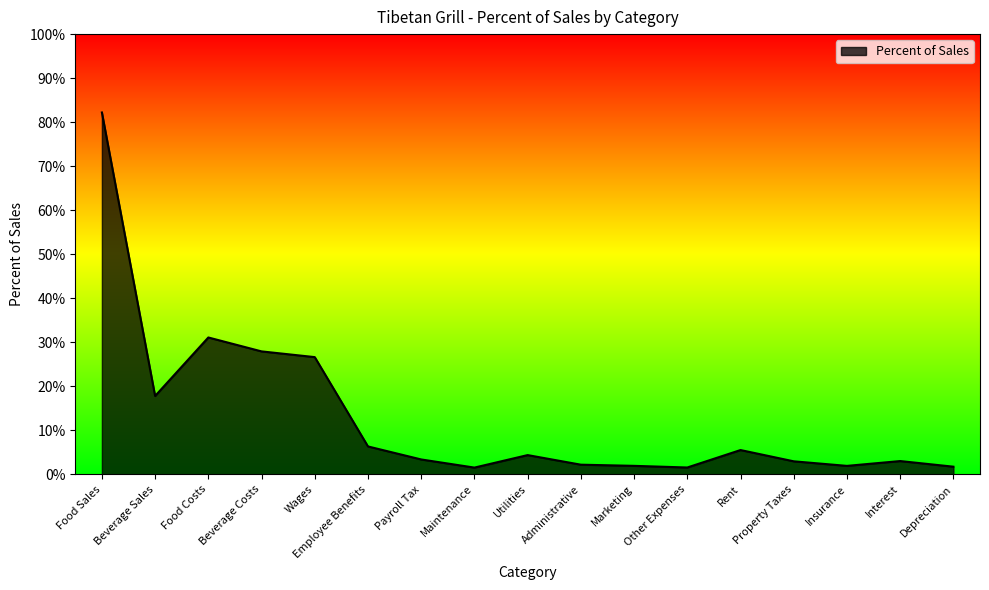

Does the chart have visible grid lines?

No